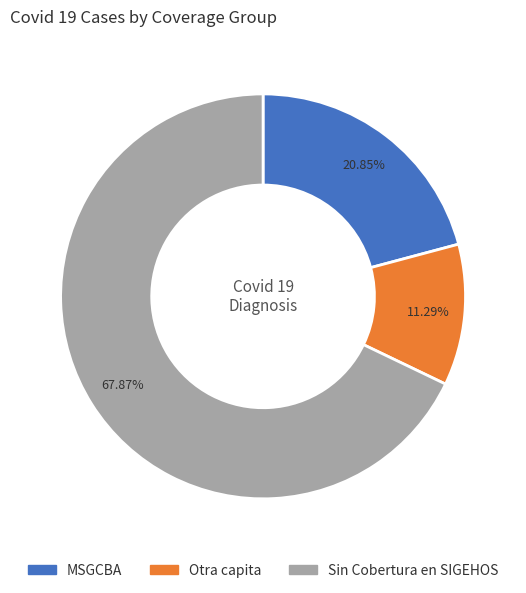

Is Sin Cobertura en SIGEHOS the majority of the pie?

Yes